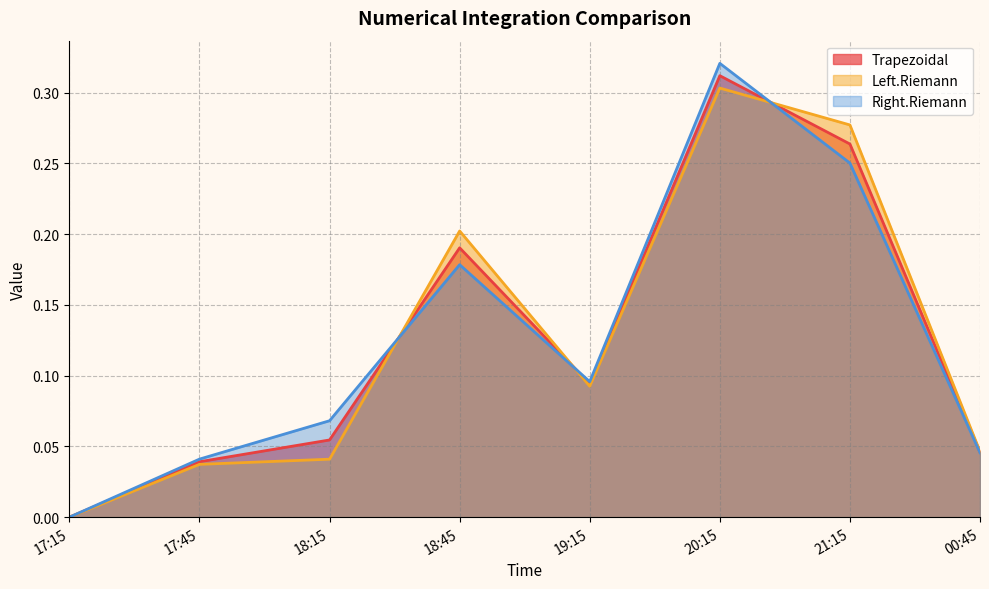

Where do Trapezoidal and Left.Riemann first cross each other?

18:15 and 18:45